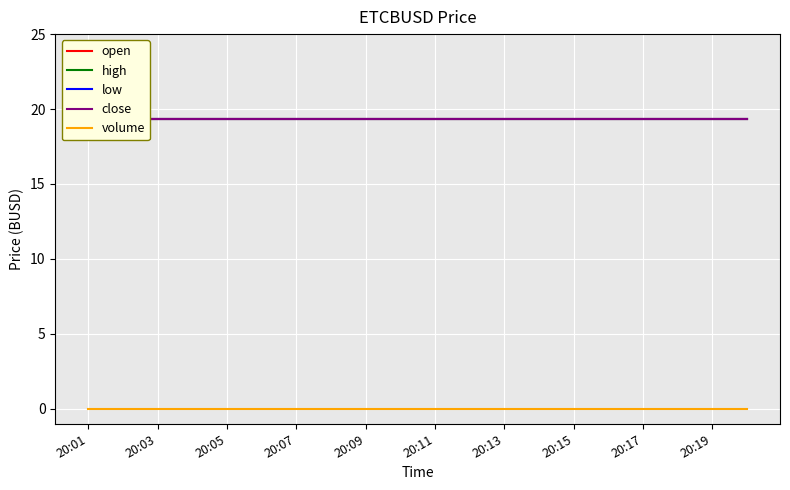

True or false: open and high cross at least once.

False